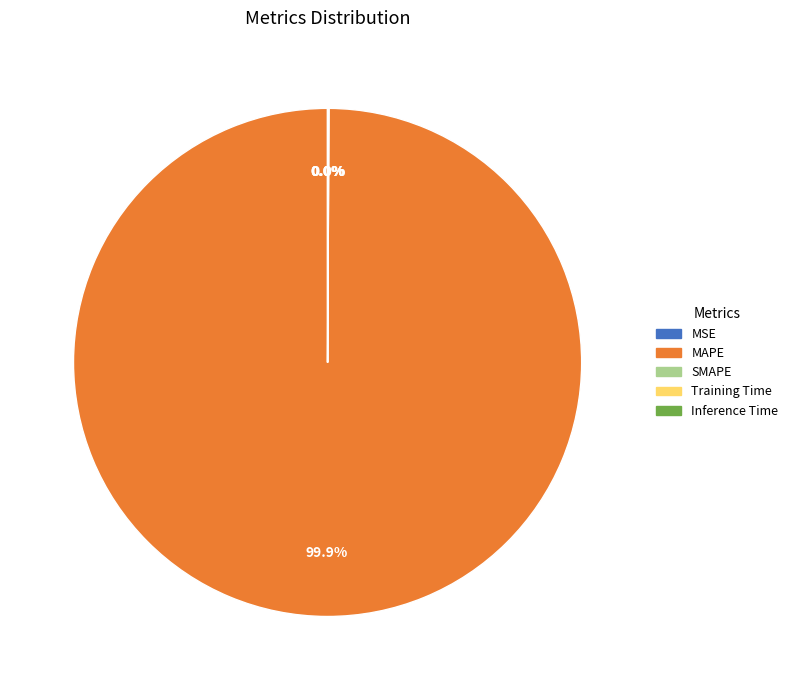

What is the largest slice in the pie chart?

MAPE